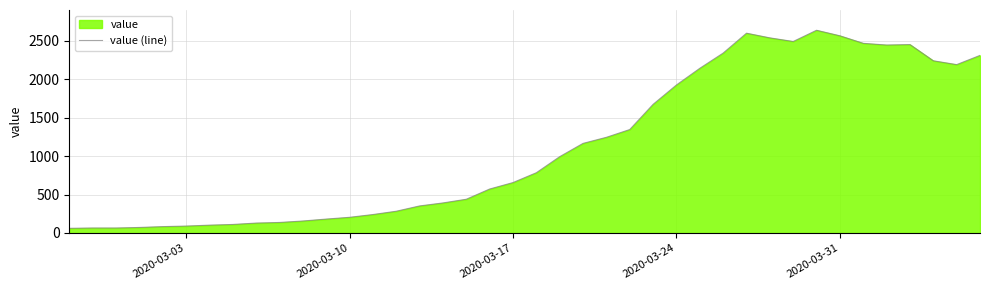

How many distinct data groups are displayed?

1